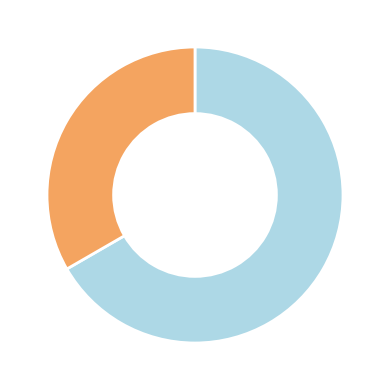

Is there any slice that represents more than half of the pie?

Yes